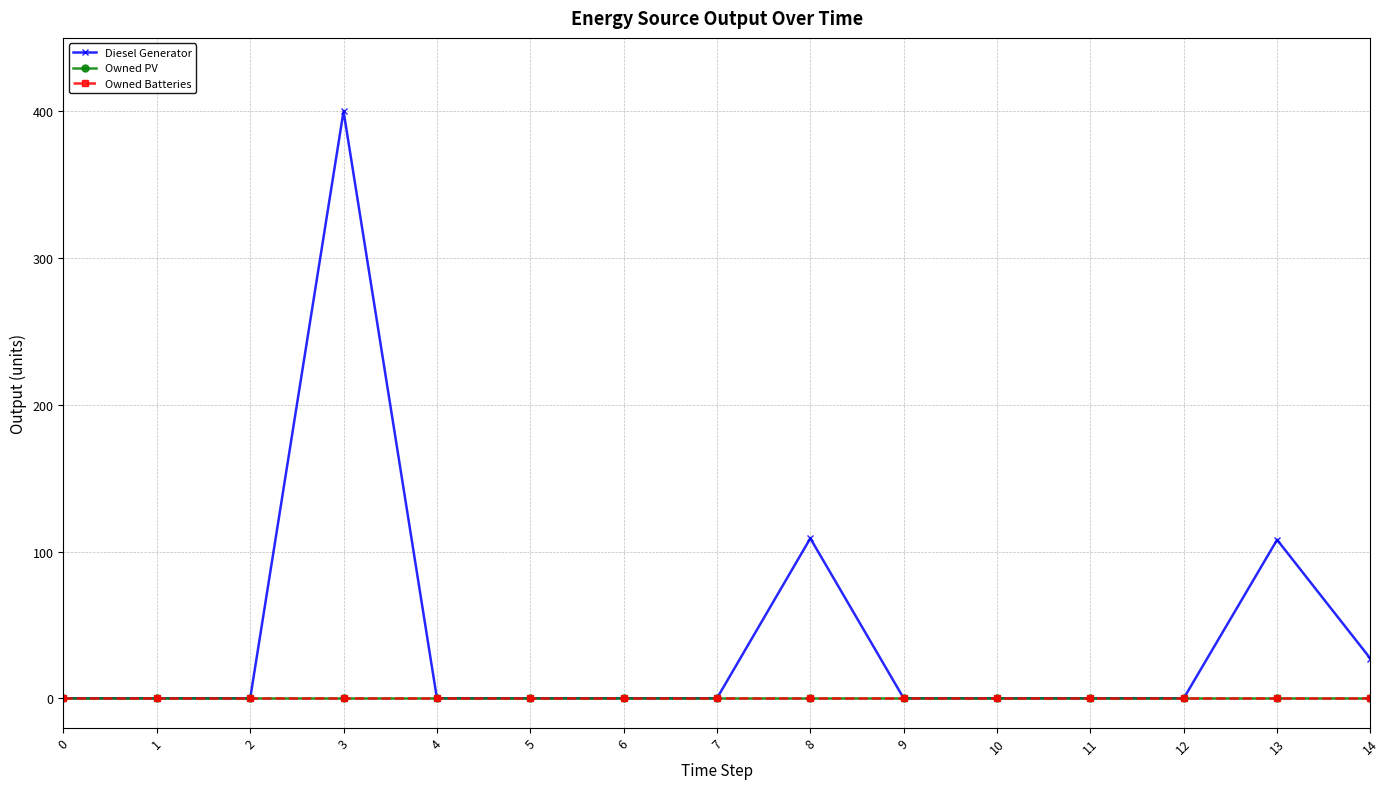

True or false: Diesel Generator has more than 1 points higher than both neighbors.

True